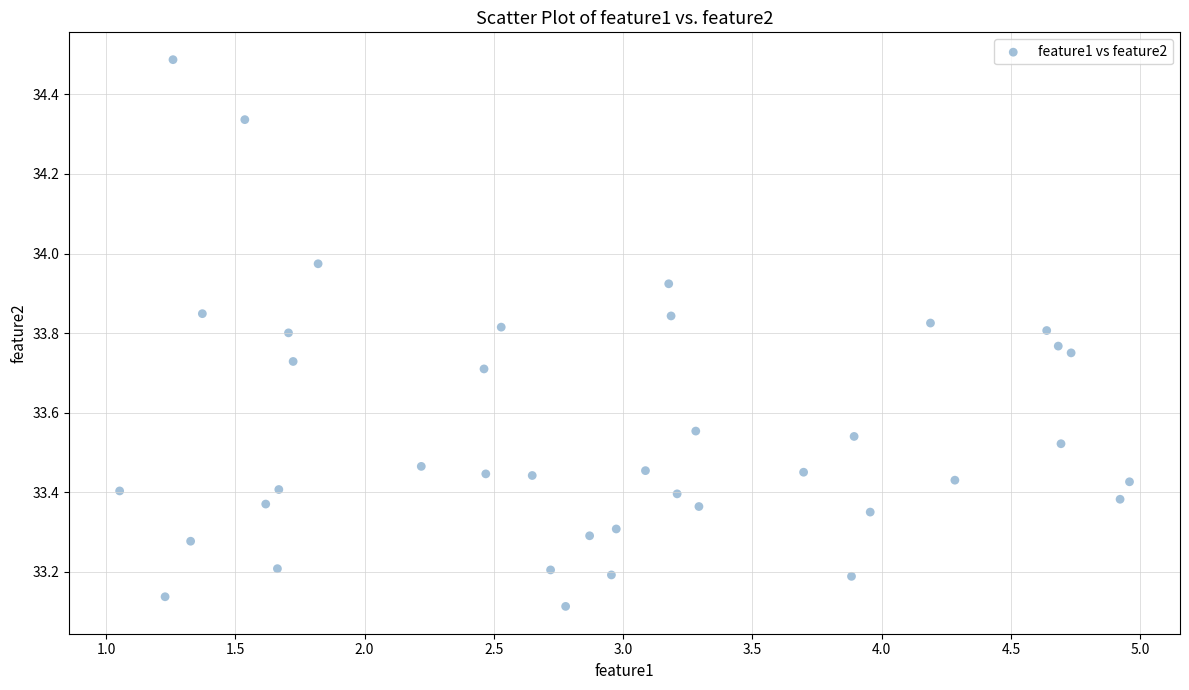

What is the range of Y values (max minus min)?

1.4